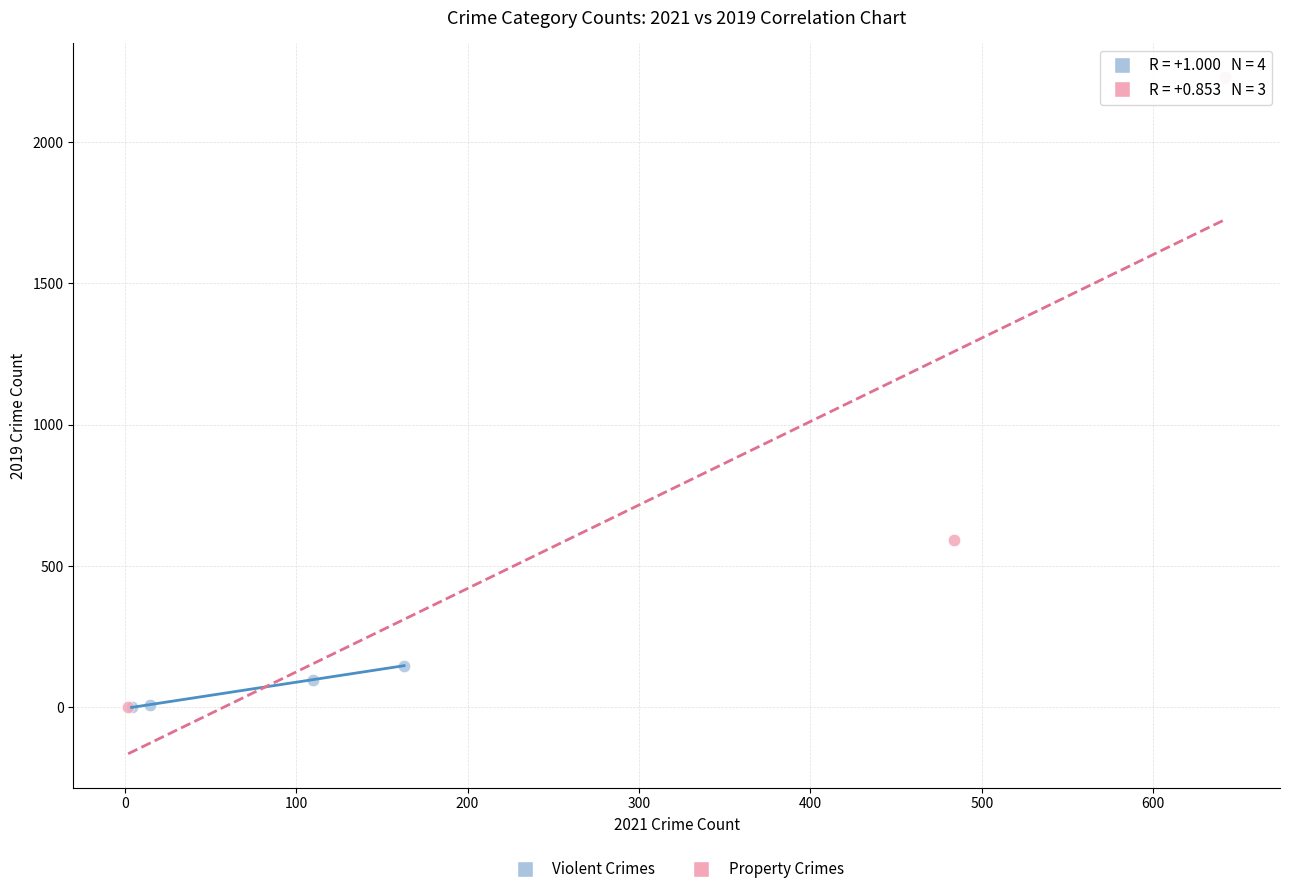

Which series has the largest Y range (max minus min)?

Property Crimes